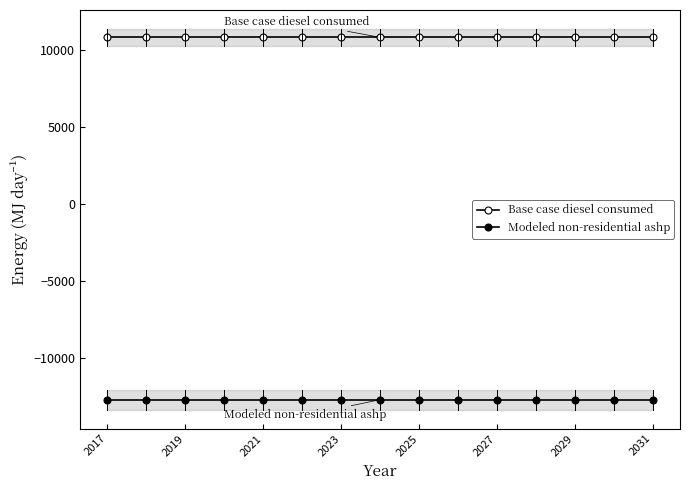

Reading left to right, transcribe all the data shown in this chart.

Base case diesel consumed: 10831.2	10831.2	10831.2	10831.2	10831.2	10831.2	10831.2	10831.2	10831.2	10831.2	10831.2	10831.2	10831.2	10831.2	10831.2
Modeled non-residential ashp: -12714.8	-12714.8	-12714.8	-12714.8	-12714.8	-12714.8	-12714.8	-12714.8	-12714.8	-12714.8	-12714.8	-12714.8	-12714.8	-12714.8	-12714.8